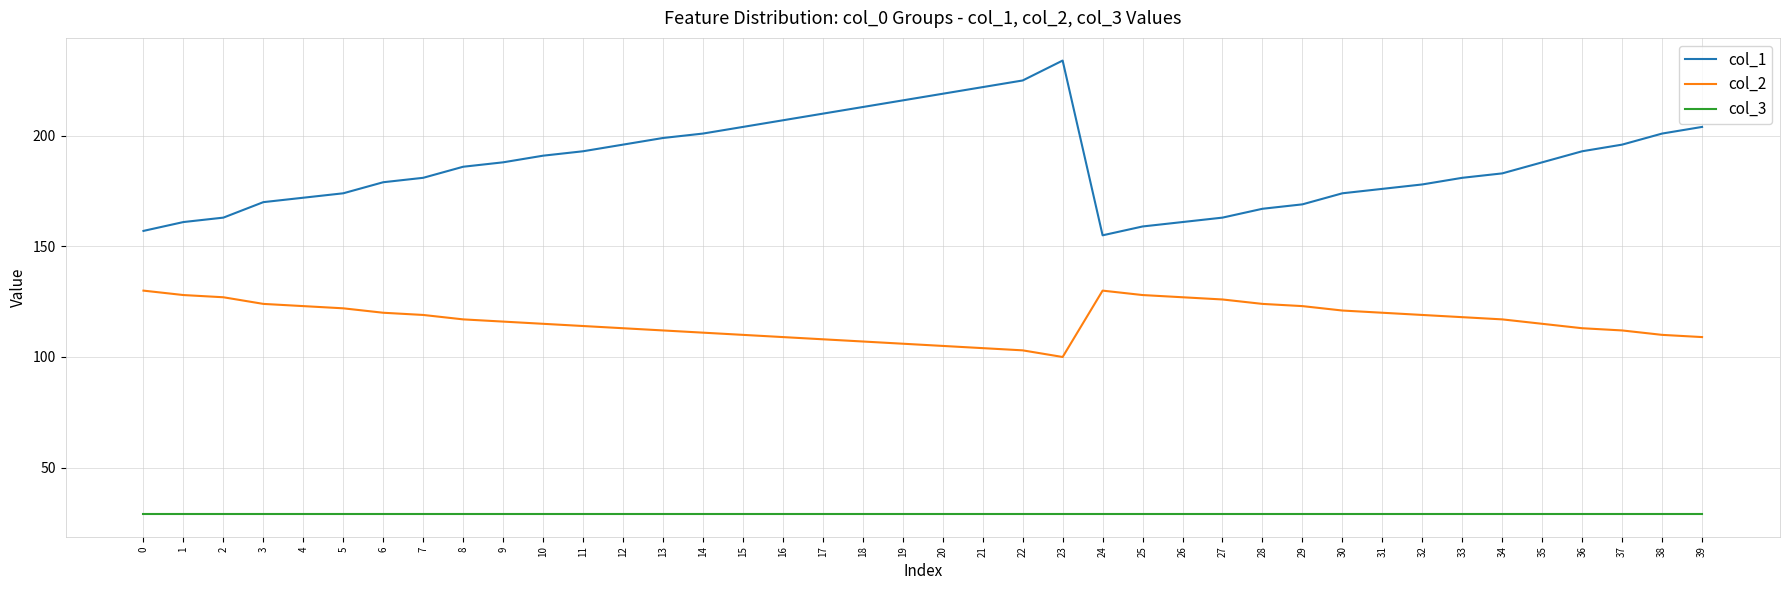

What are all the series names shown in the legend?

col_1, col_2, col_3